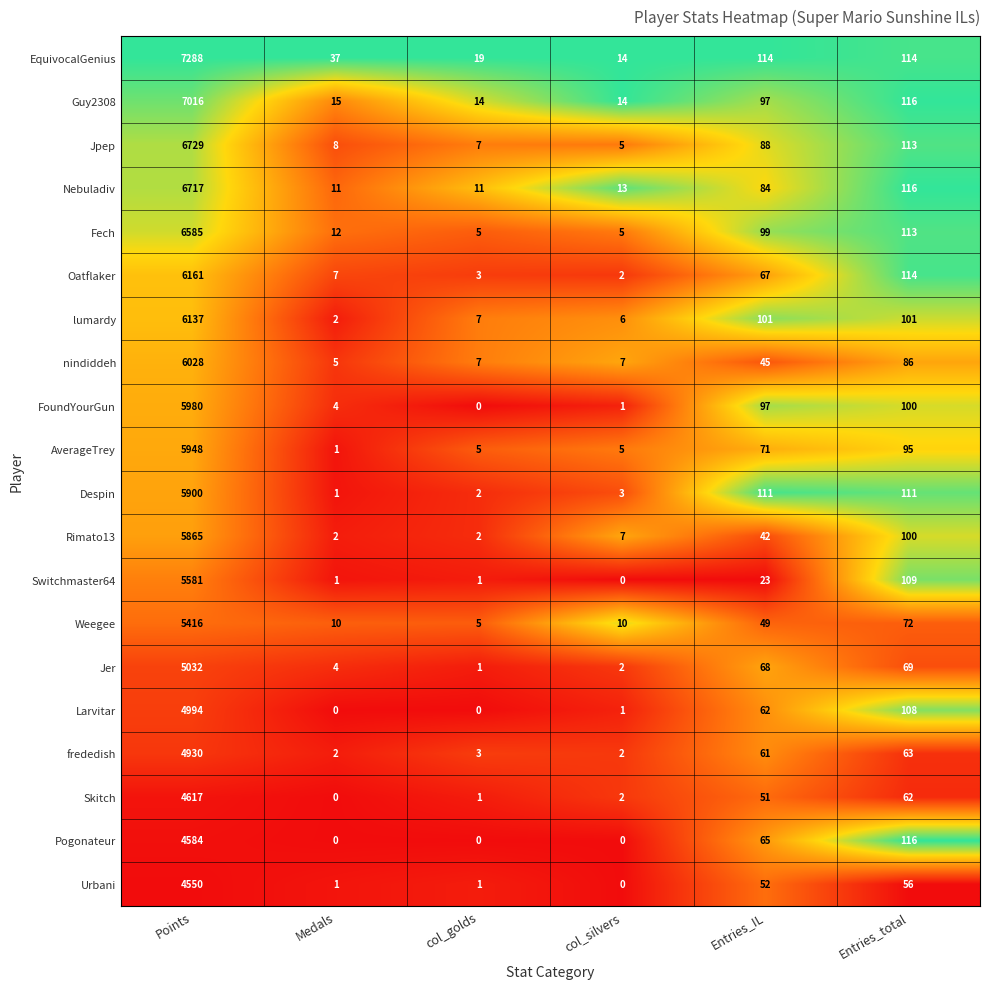

At which label is Weegee closest to 2710?

Entries_total